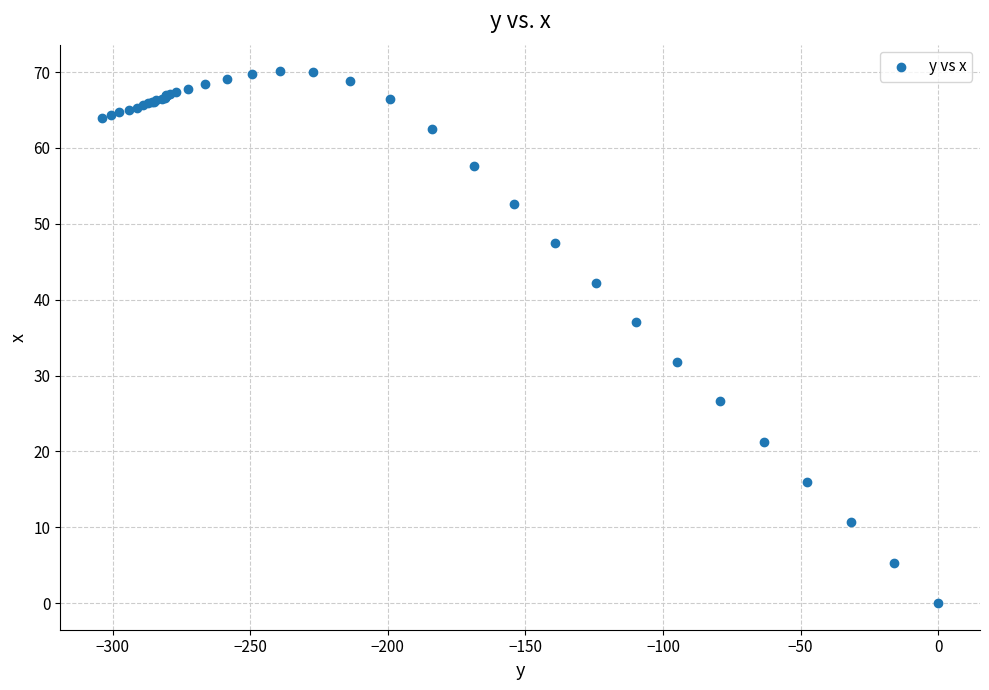

What Y value in the scatter plot is closest to 35?

37.0